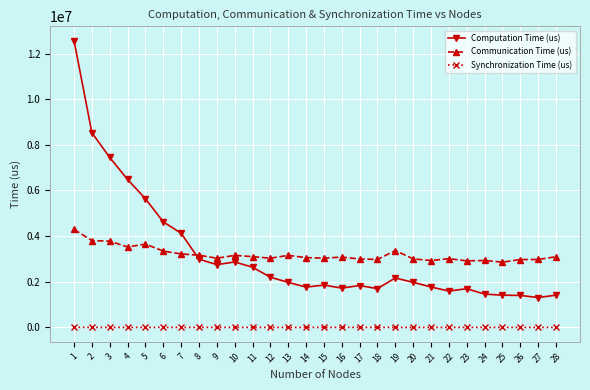

Rank the series by their maximum value, from highest to lowest.

Computation Time (us), Communication Time (us), Synchronization Time (us)